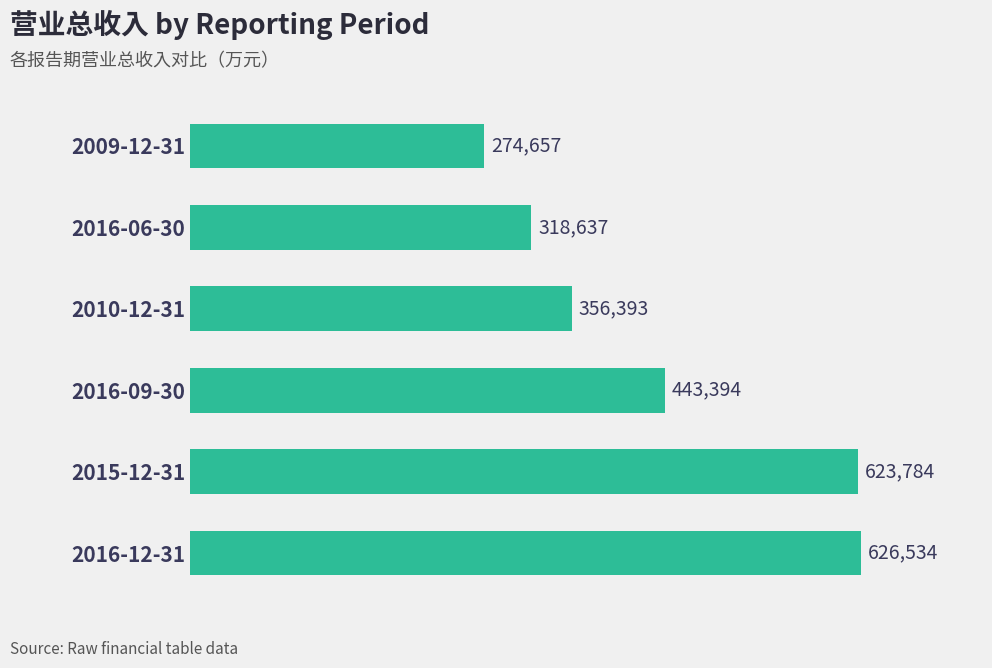

Rank the categories by value from lowest to highest.

2009-12-31, 2016-06-30, 2010-12-31, 2016-09-30, 2015-12-31, 2016-12-31